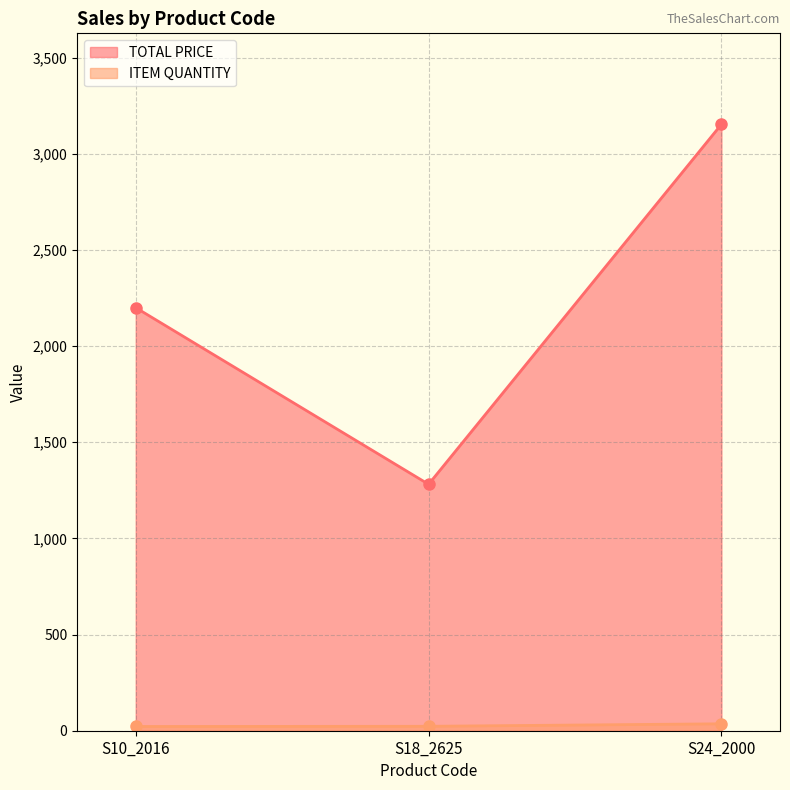

What is the label of the 2nd point from the left?

S18_2625